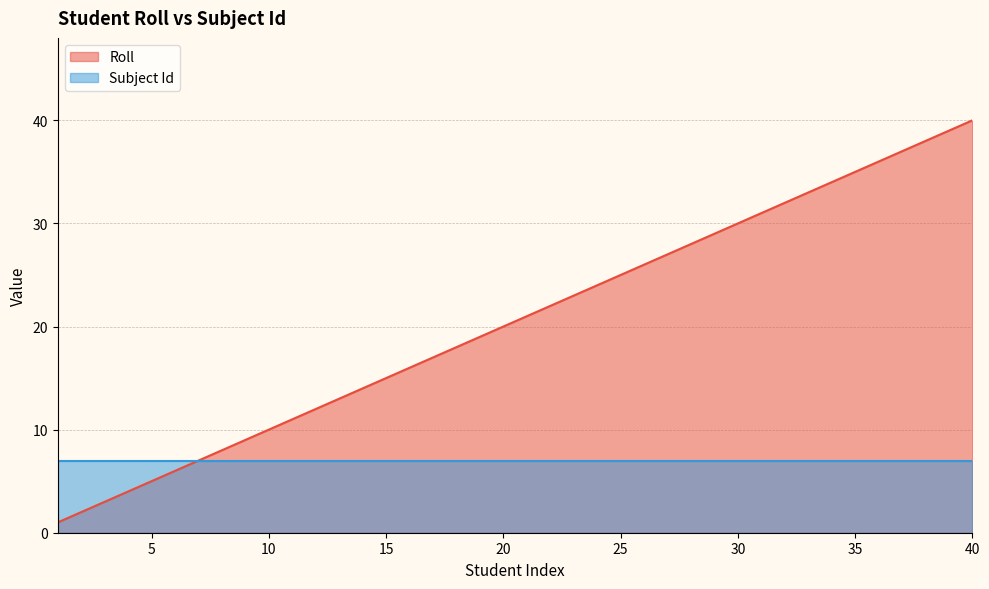

Count the number of data series in this chart.

2